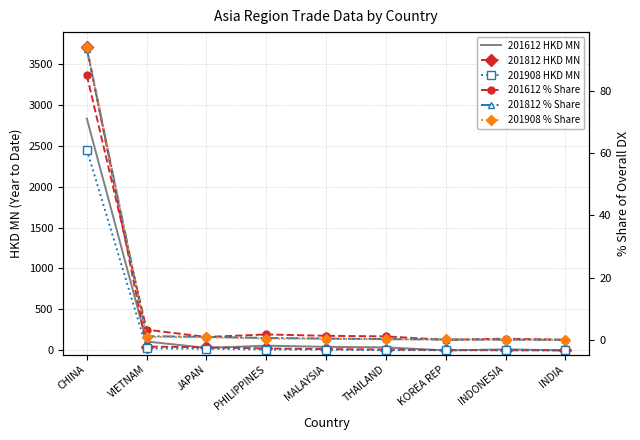

True or false: 201908 HKD MN has more than 0 points higher than both neighbors.

False